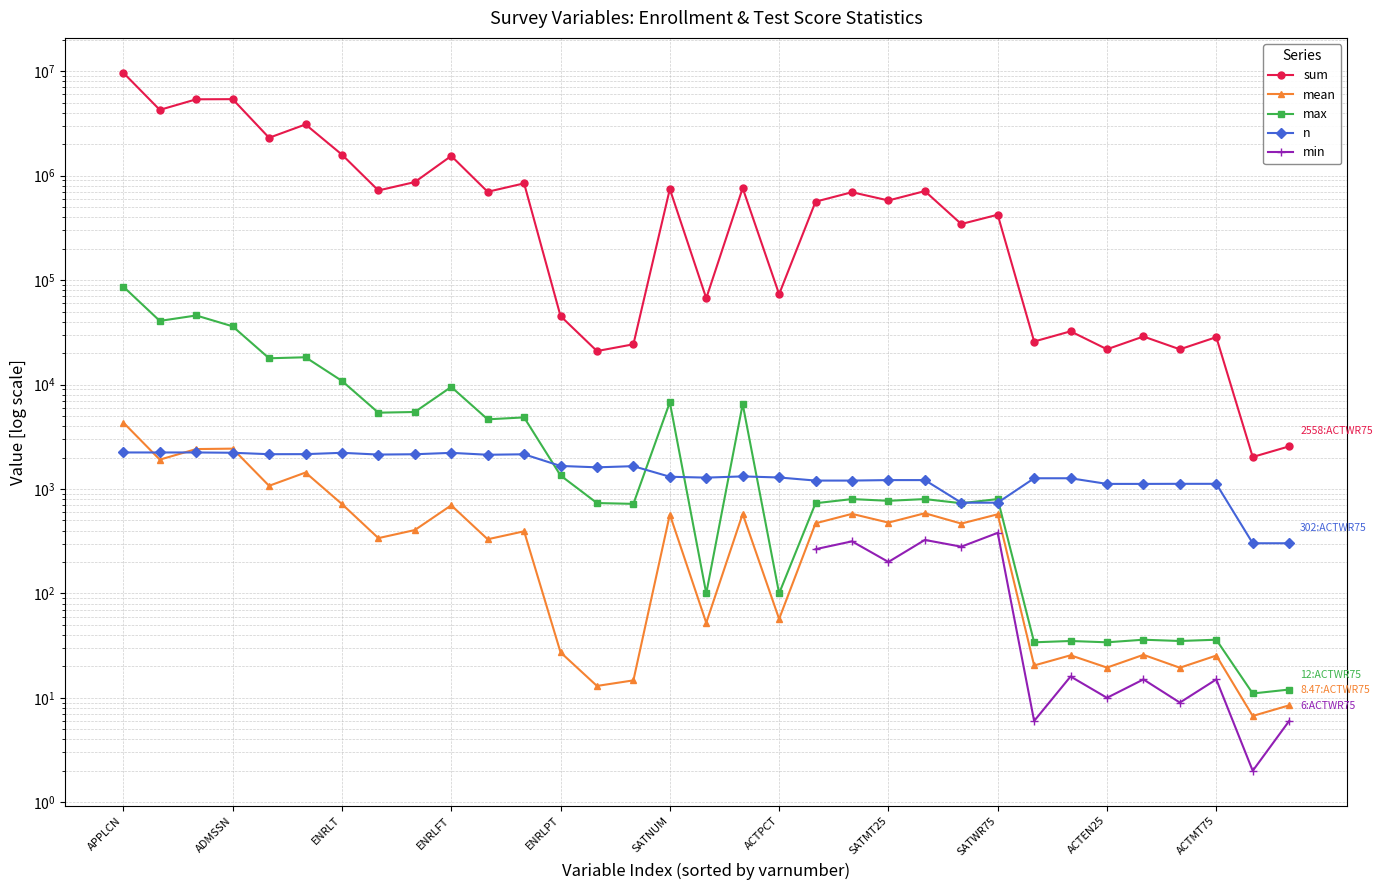

The value of max at 19 is 210.7. True or false?

False